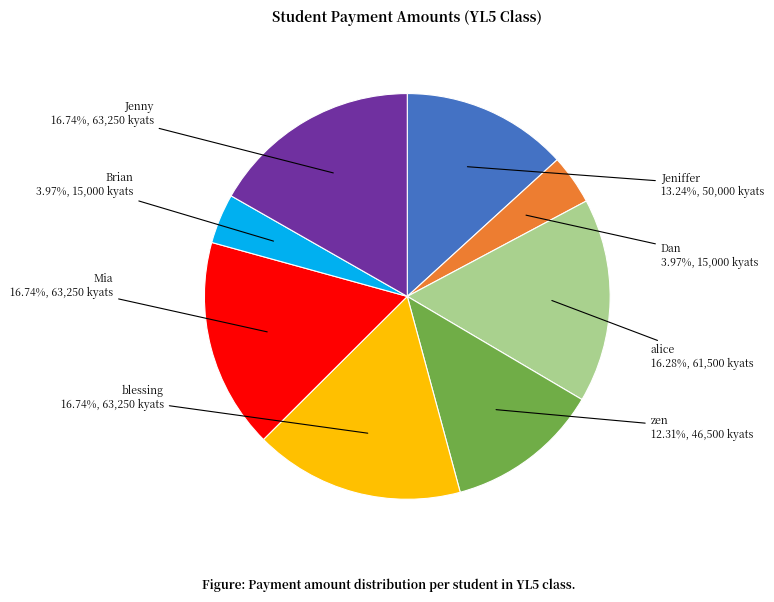

What percentage is NOT represented by Mia?

83.3%